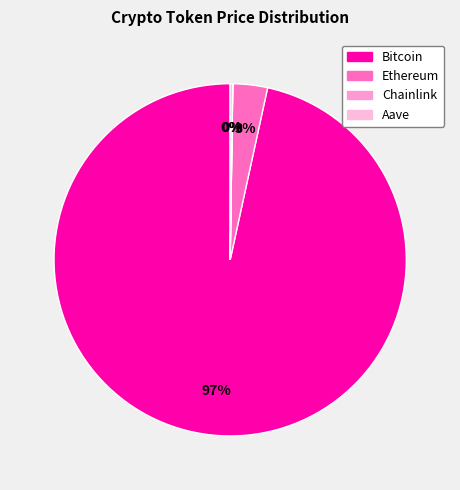

Which has a higher value, Bitcoin or Aave?

Bitcoin